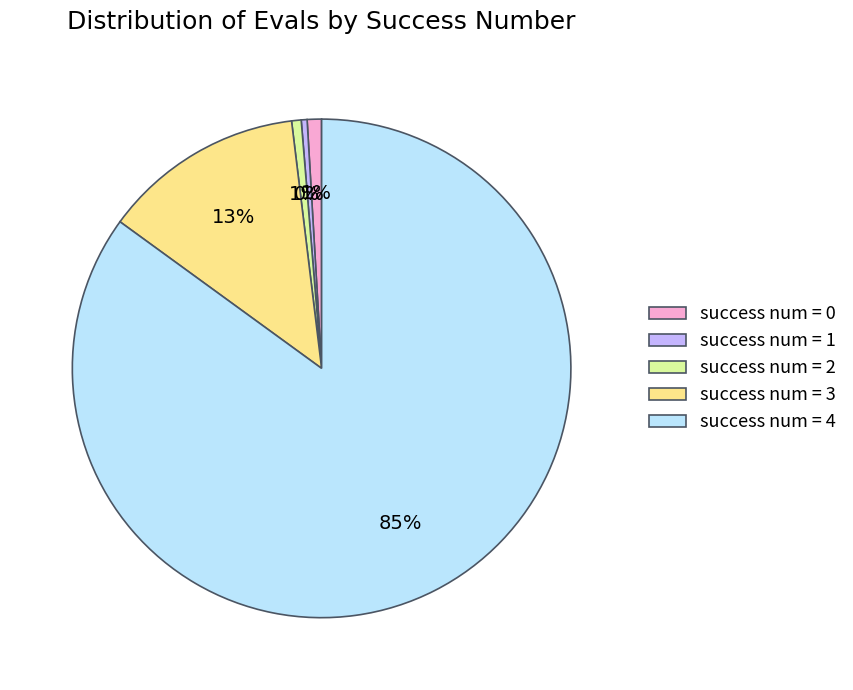

How many slices are in this pie chart?

5